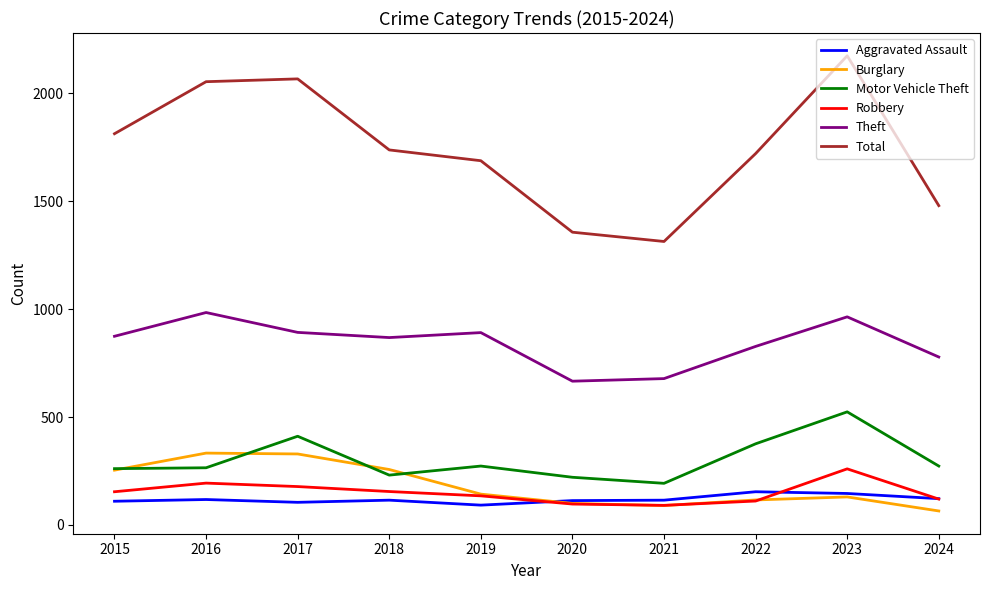

In Burglary, how many points are higher than both neighbors (excluding endpoints)?

2